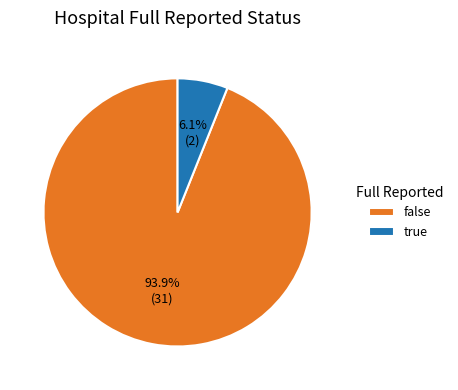

How many segments does this pie chart have?

2